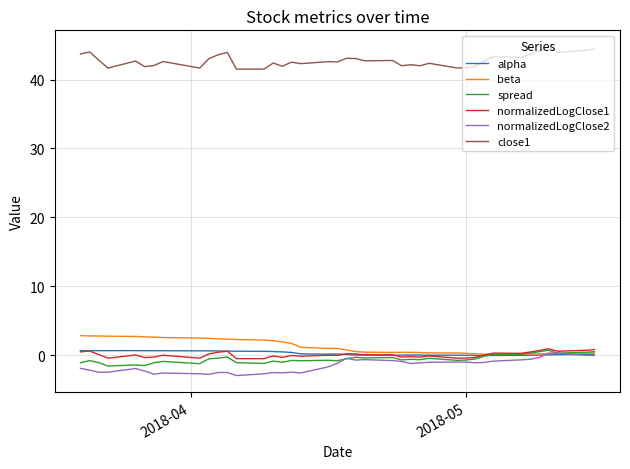

True or false: normalizedLogClose1 and close1 cross at least once.

False